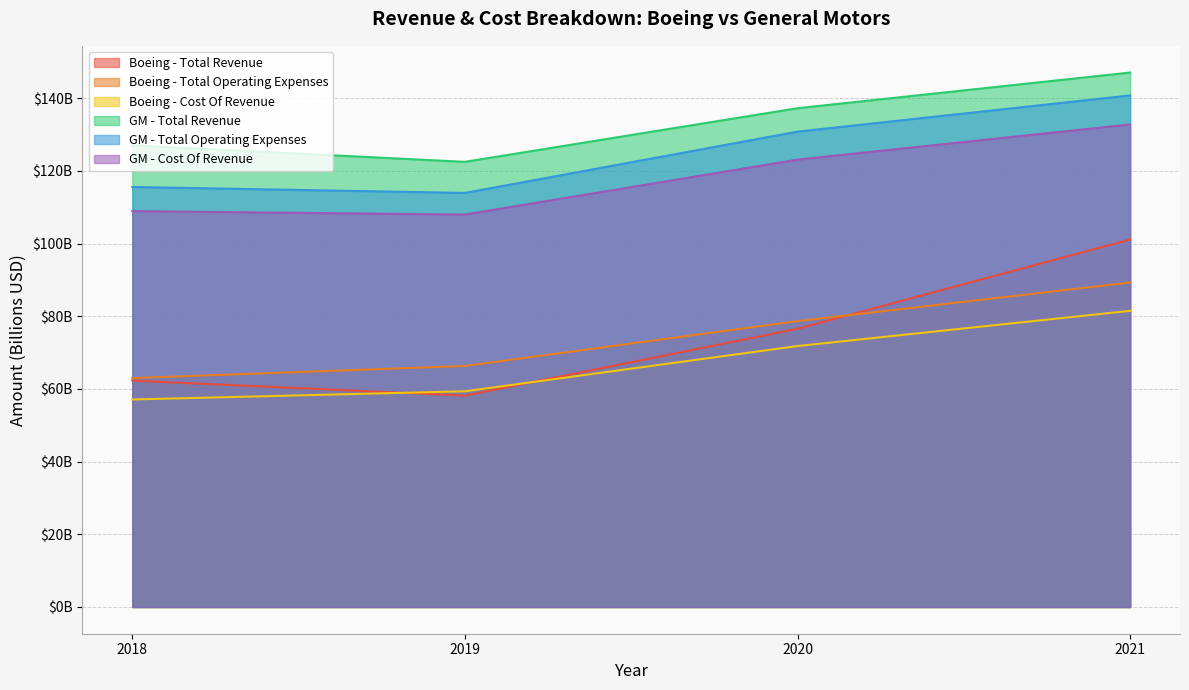

What is the spread (max minus min) of values at 2021?

65.6